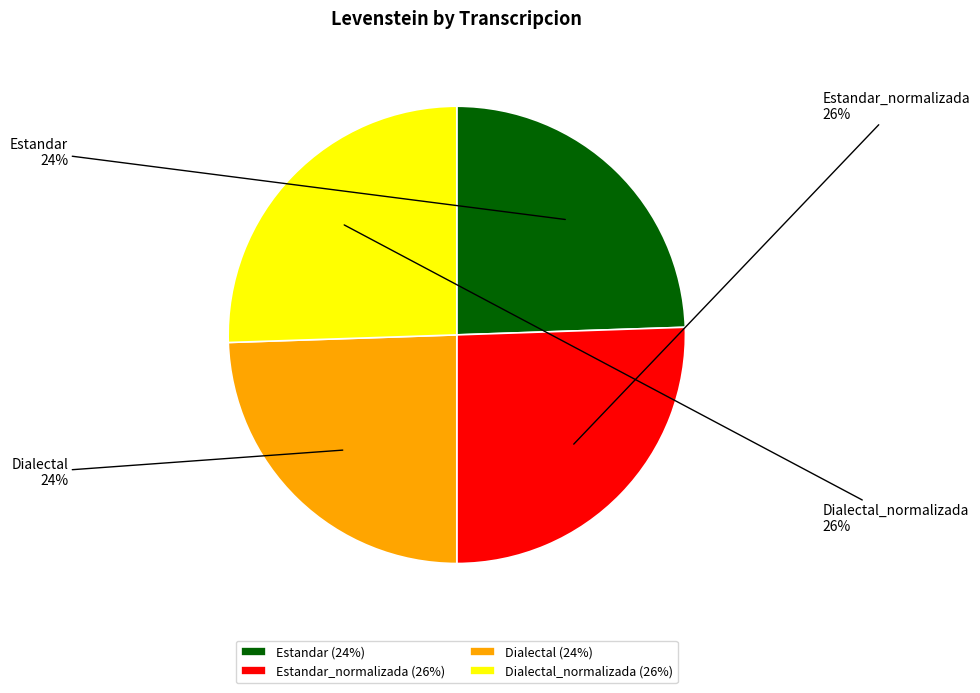

Does Dialectal represent more than half of the total?

No